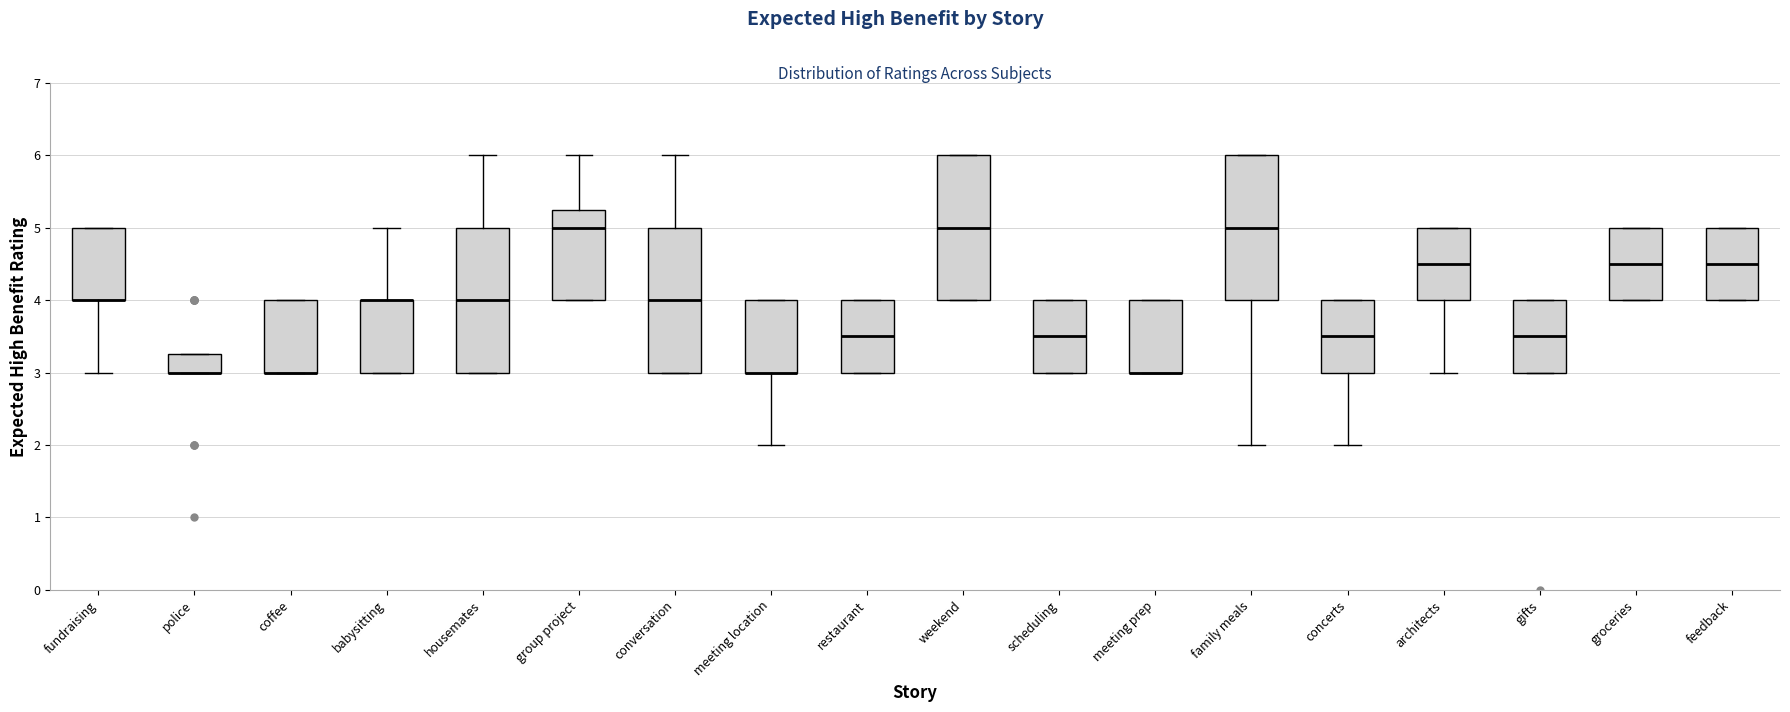

Reading left to right, transcribe this box plot: for each box, give where its median line is, the range the box spans, and where its two whiskers end, as read against the y-axis. The values are not printed on the chart, so give them approximately, as read against the axis.

fundraising: median 4.0 (drawn on the box's lower edge), box 4.0 to 5.0, whiskers 3.0 to 5.0
police: median 3.0 (drawn on the box's lower edge), box 3.0 to 3.3, whiskers 3.0 to 3.3
coffee: median 3.0 (drawn on the box's lower edge), box 3.0 to 4.0, whiskers 3.0 to 4.0
babysitting: median 4.0 (drawn on the box's upper edge), box 3.0 to 4.0, whiskers 3.0 to 5.0
housemates: median 4.0, box 3.0 to 5.0, whiskers 3.0 to 6.0
group project: median 5.0, box 4.0 to 5.3, whiskers 4.0 to 6.0
conversation: median 4.0, box 3.0 to 5.0, whiskers 3.0 to 6.0
meeting location: median 3.0 (drawn on the box's lower edge), box 3.0 to 4.0, whiskers 2.0 to 4.0
restaurant: median 3.5, box 3.0 to 4.0, whiskers 3.0 to 4.0
weekend: median 5.0, box 4.0 to 6.0, whiskers 4.0 to 6.0
scheduling: median 3.5, box 3.0 to 4.0, whiskers 3.0 to 4.0
meeting prep: median 3.0 (drawn on the box's lower edge), box 3.0 to 4.0, whiskers 3.0 to 4.0
family meals: median 5.0, box 4.0 to 6.0, whiskers 2.0 to 6.0
concerts: median 3.5, box 3.0 to 4.0, whiskers 2.0 to 4.0
architects: median 4.5, box 4.0 to 5.0, whiskers 3.0 to 5.0
gifts: median 3.5, box 3.0 to 4.0, whiskers 3.0 to 4.0
groceries: median 4.5, box 4.0 to 5.0, whiskers 4.0 to 5.0
feedback: median 4.5, box 4.0 to 5.0, whiskers 4.0 to 5.0